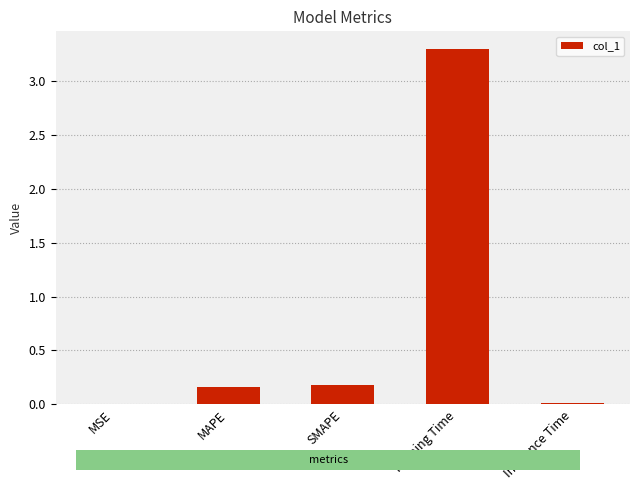

The value at MAPE is 0.2. True or false?

True